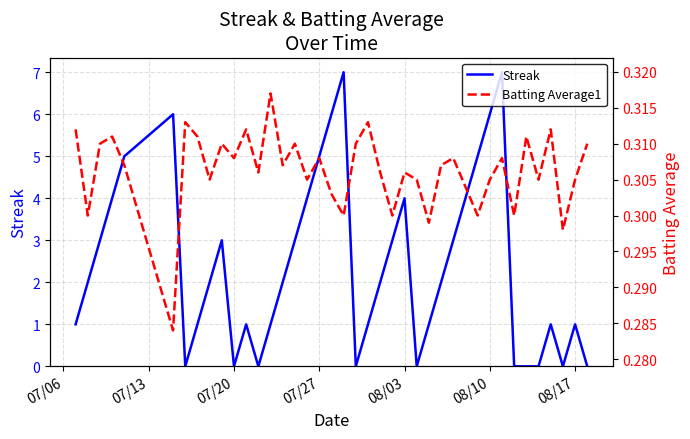

What is the maximum value for Streak?

7